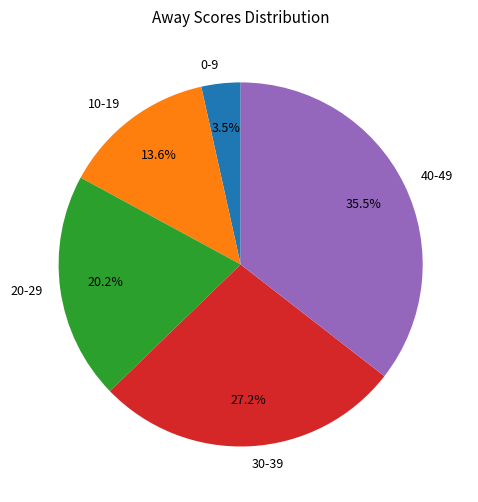

Which slice is the largest?

40-49